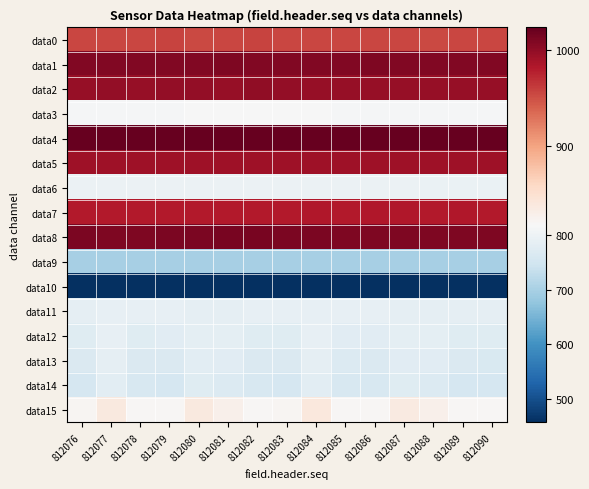

List the series in order of their peak value, highest first.

data4, data8, data1, data2, data5, data7, data0, data15, data3, data6, data12, data11, data13, data14, data9, data10